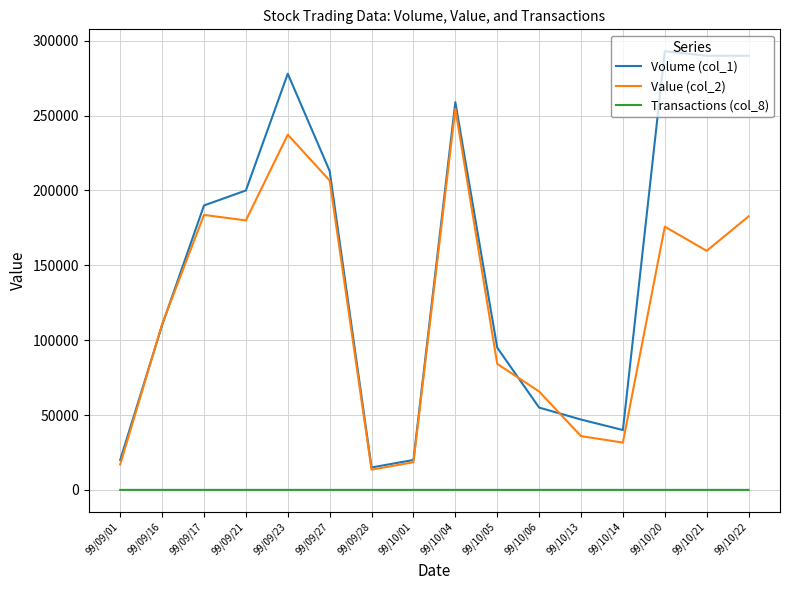

Is the value of Value (col_2) at 99/10/21 greater than the value of Transactions (col_8) at 99/10/06?

Yes